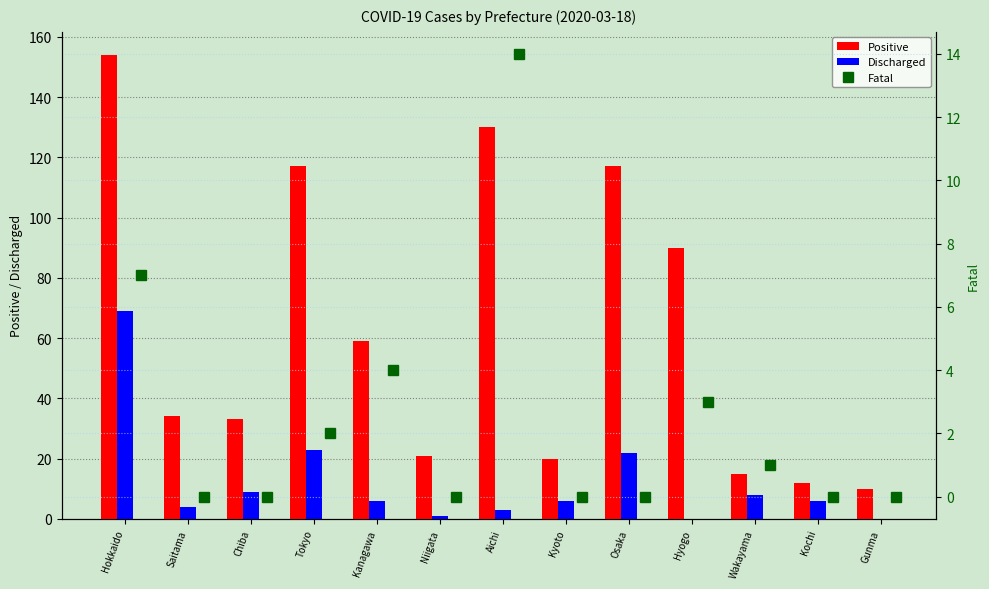

Which series has the widest spread of values?

Positive